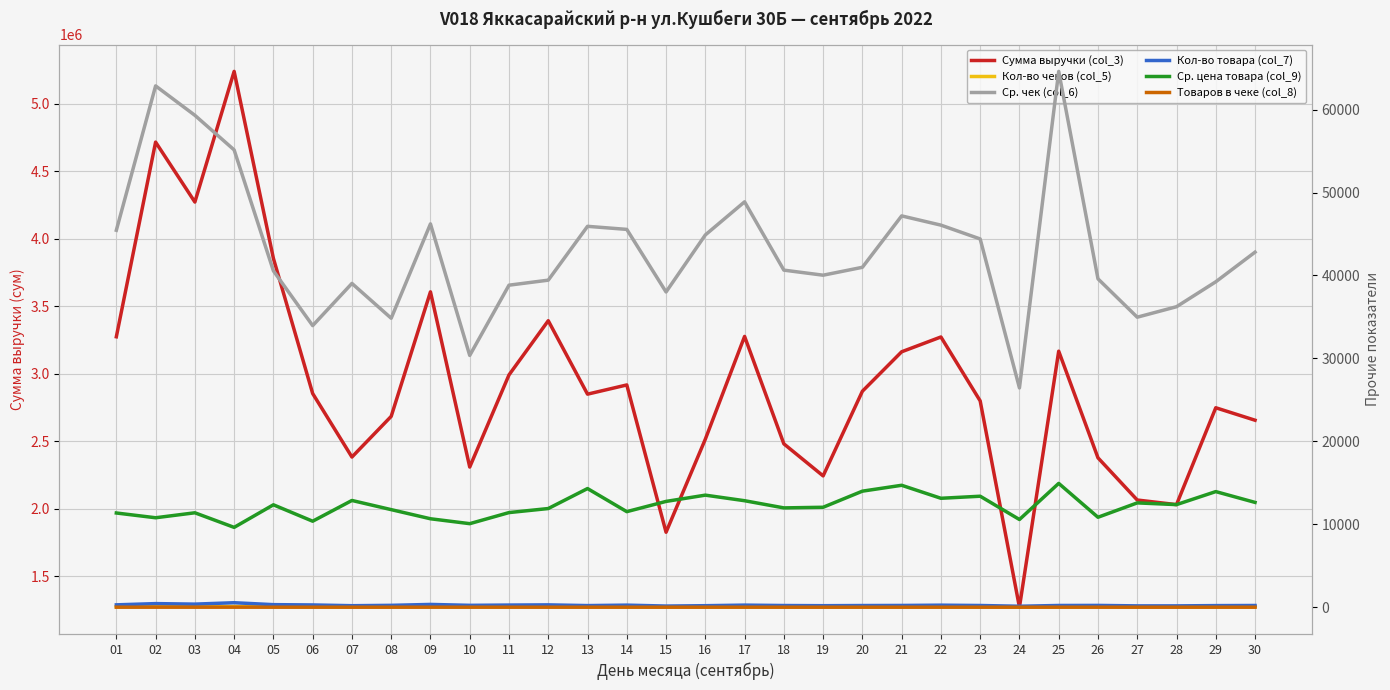

What is the value of the Ср. чек (col_6) point at the 16th from the left?

44885.7